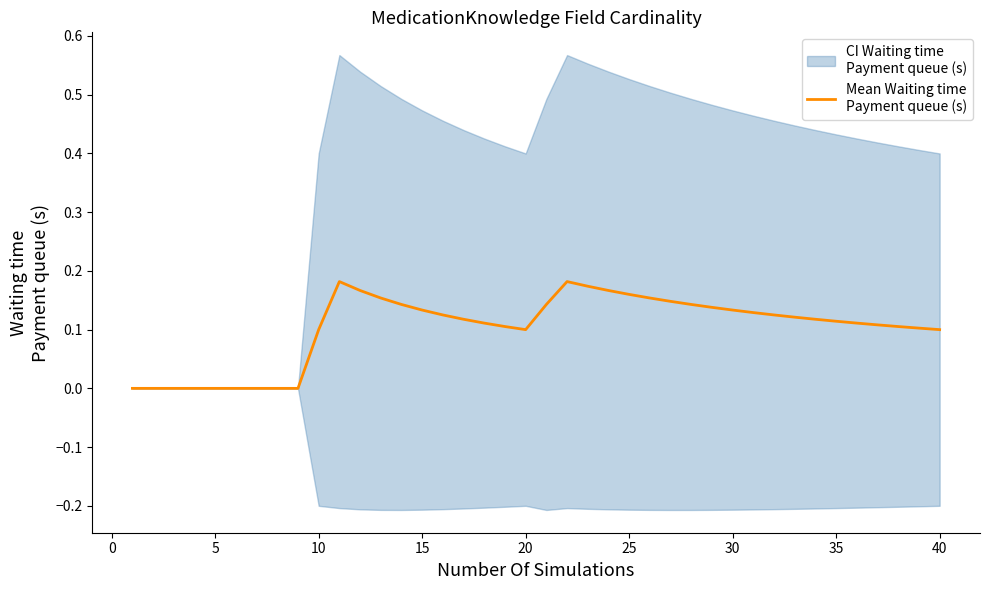

How many series are shown in this chart?

1